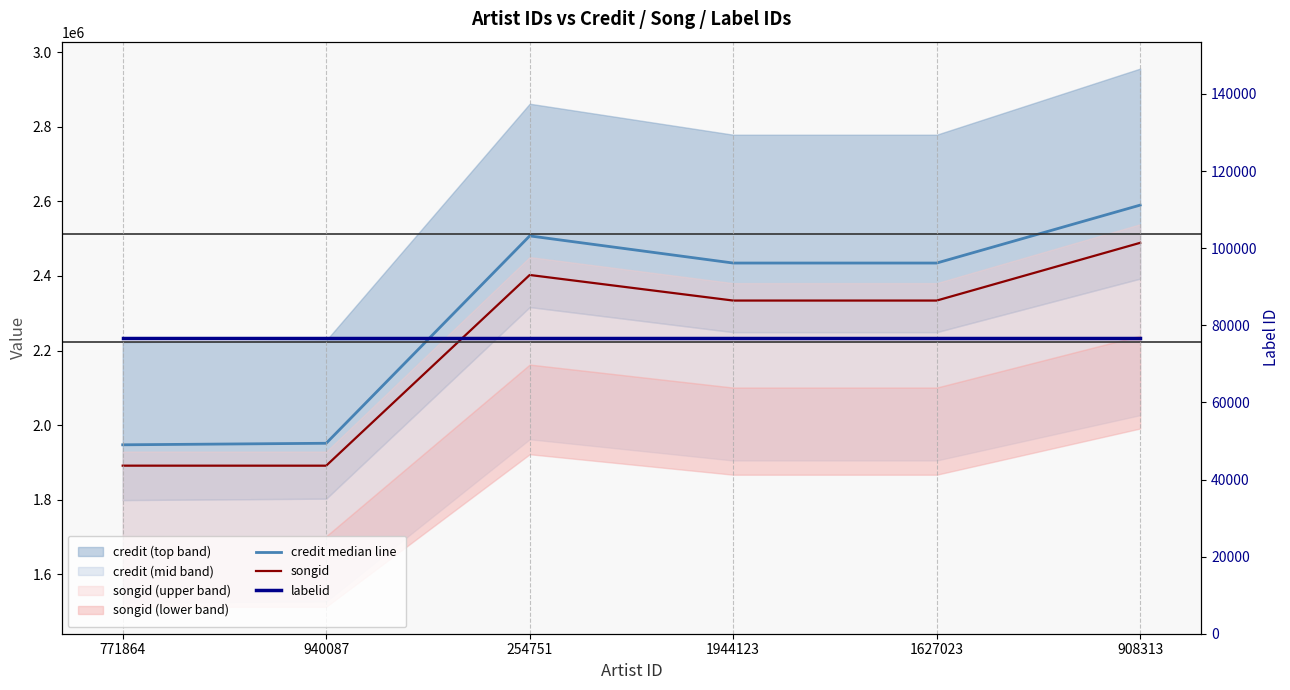

True or false: labelid and credit median line cross at least once.

False